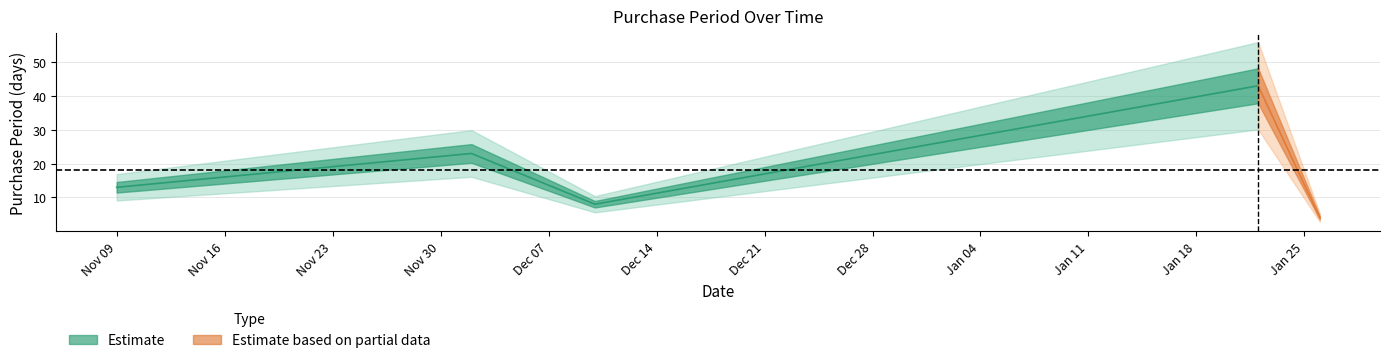

True or false: there are more than 2 points higher than both neighbors.

False